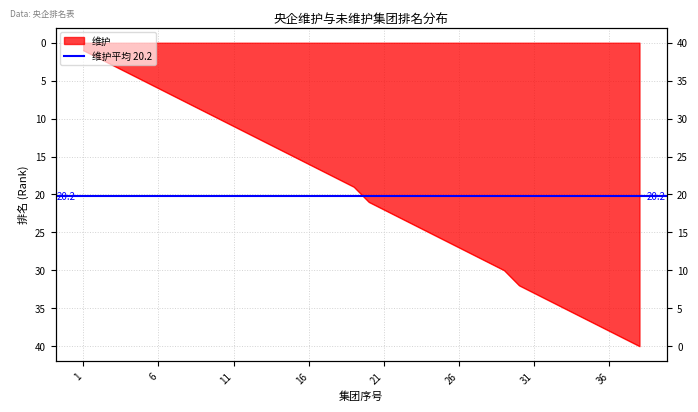

Where is the data nearest to the value 20?

18